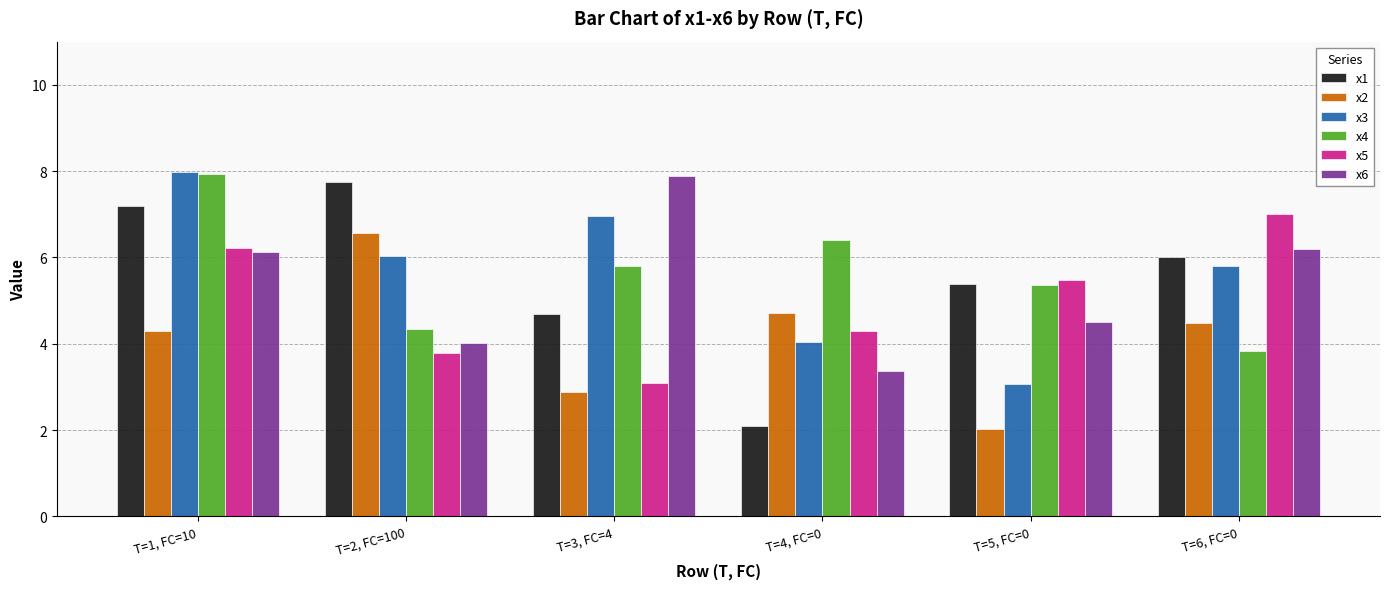

At which label does x3 reach its peak?

T=1, FC=10